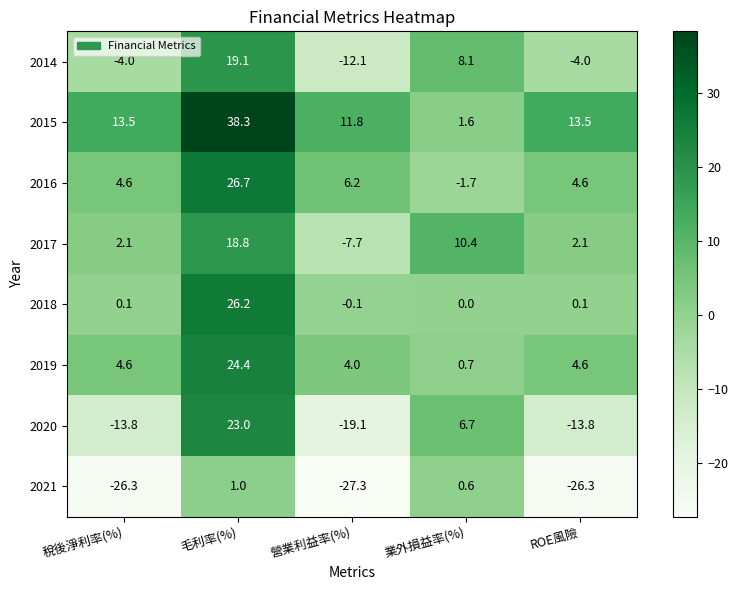

Is it true that 2016 equals 6.2 at 營業利益率(%)?

True